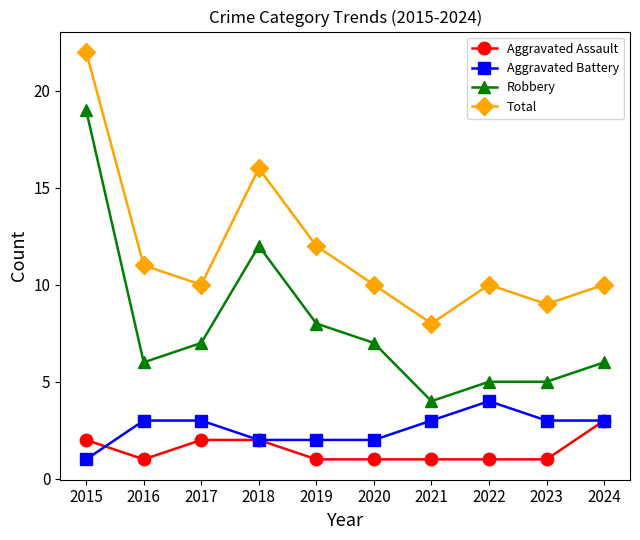

List the series in order of their peak value, highest first.

Total, Robbery, Aggravated Battery, Aggravated Assault